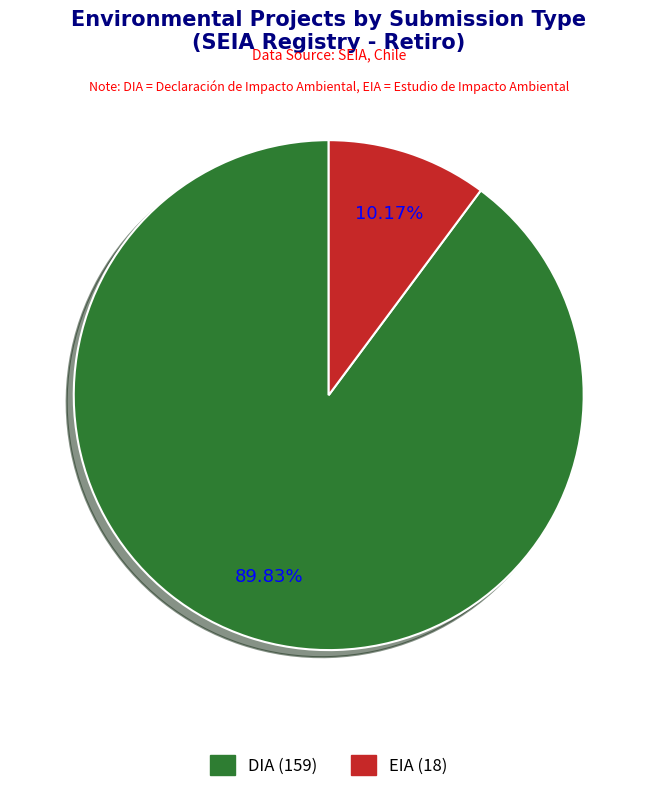

True or false: DIA accounts for 90% of the total.

True